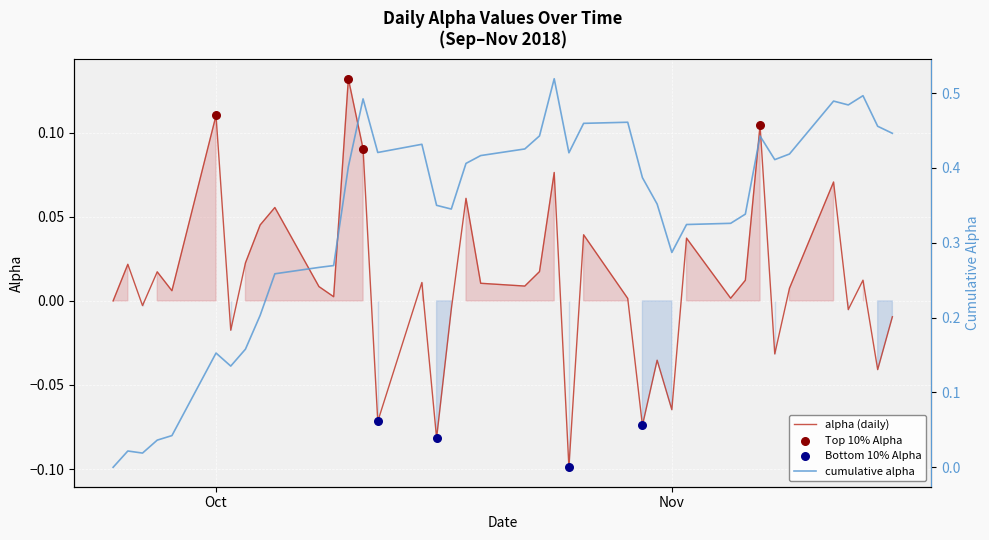

The alpha (daily) series shows 0.2 at Oct. True or false?

False